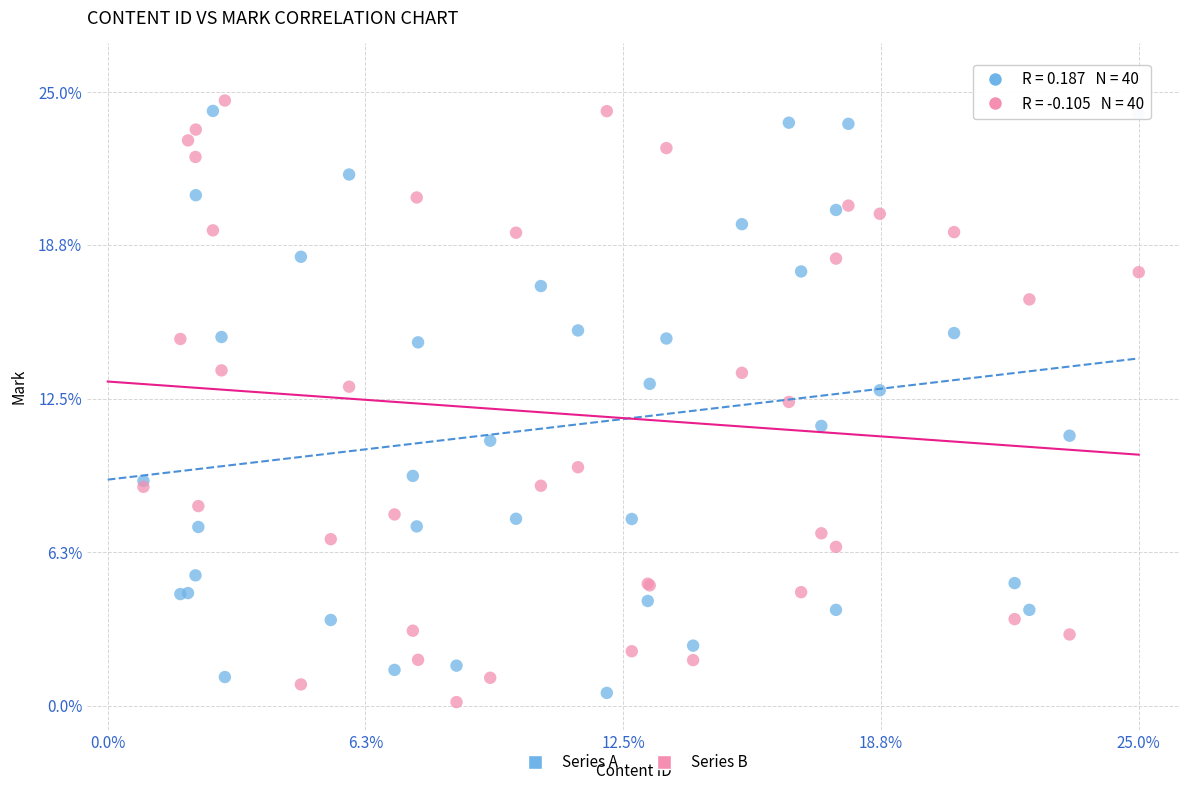

Which series reaches the maximum Y coordinate?

Series B